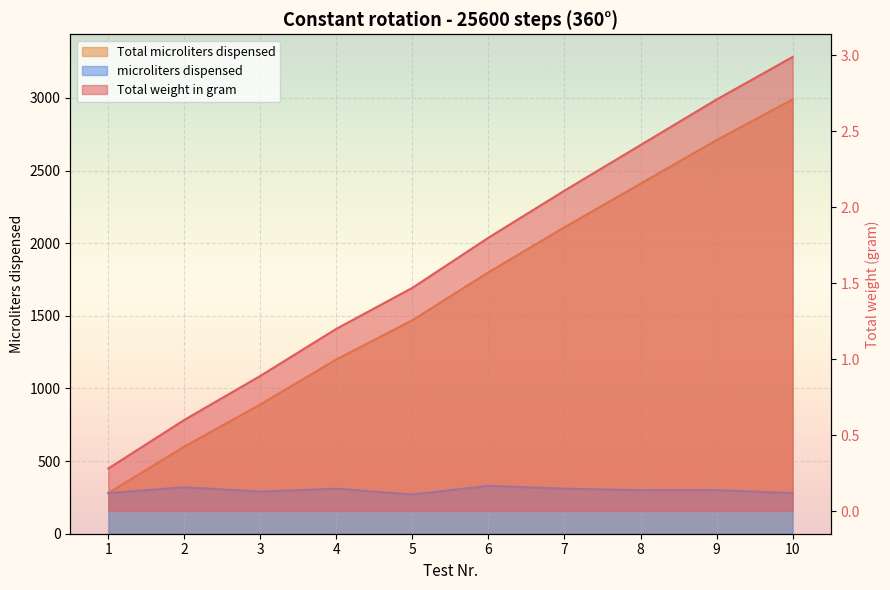

True or false: Total weight in gram has a value of 600.0 at 2.

True